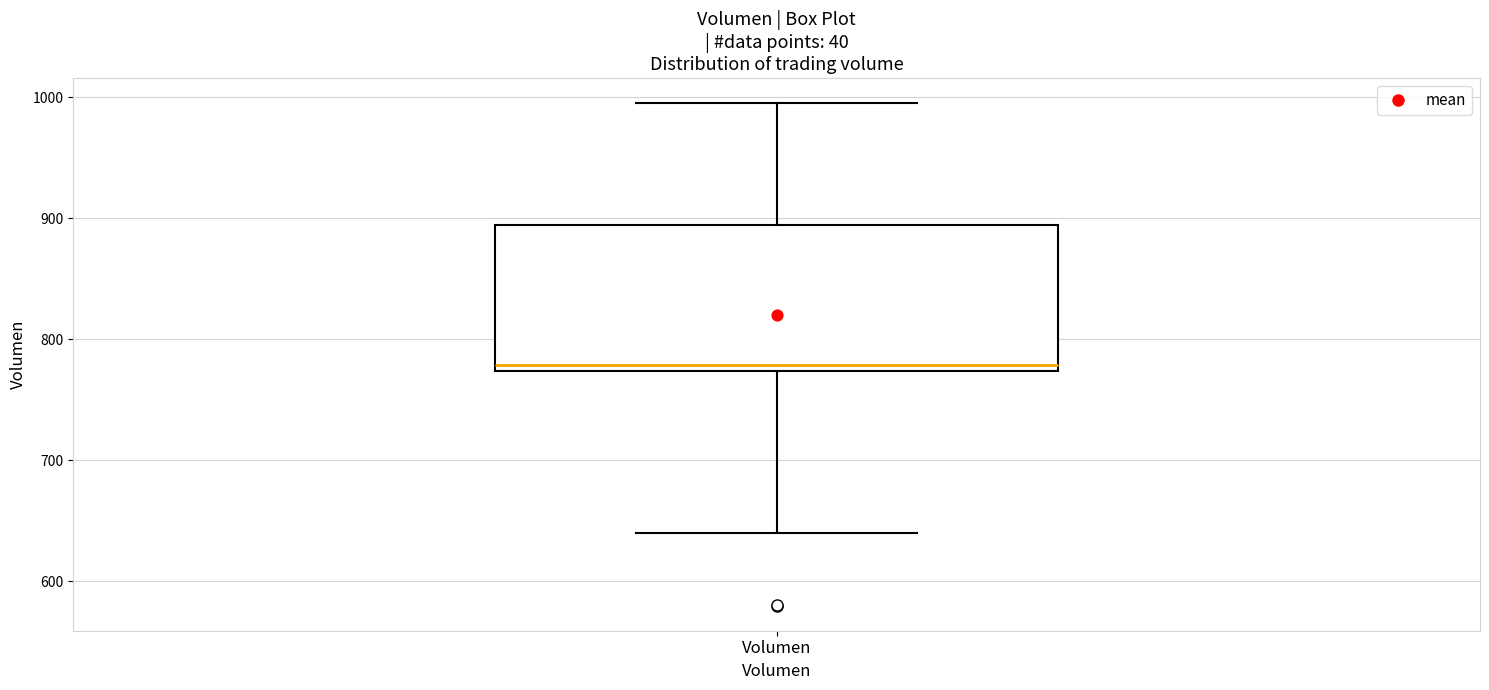

Transcribe this box plot: give where the median line is, the range the box spans, and where the two whiskers end, as read against the y-axis. The values are not printed on the chart, so give them approximately, as read against the axis.

median 780, box 770 to 890, whiskers 640 to 1000